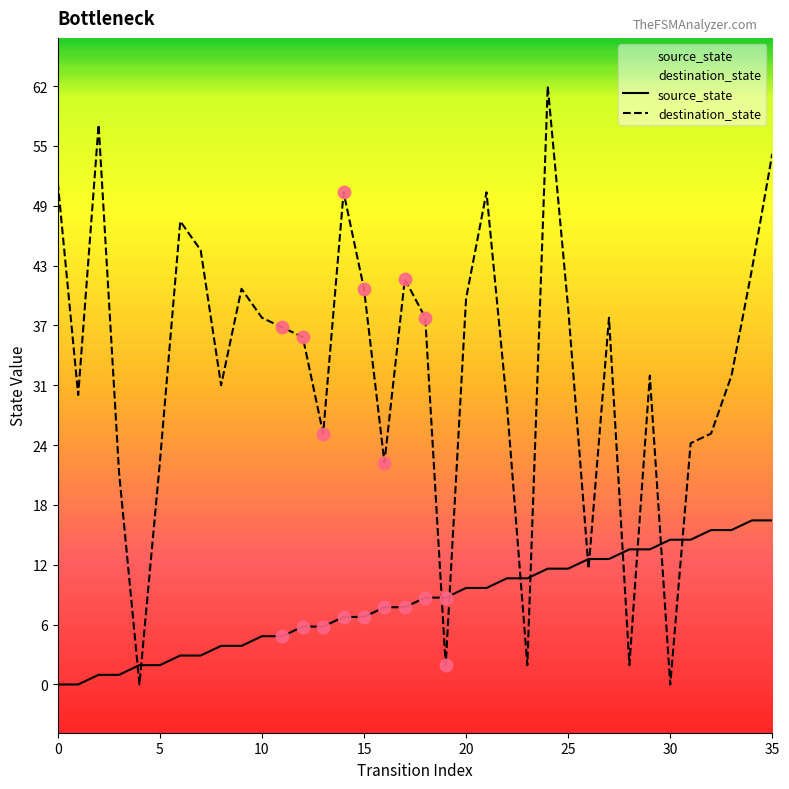

What is the total value across all series at 0?

52